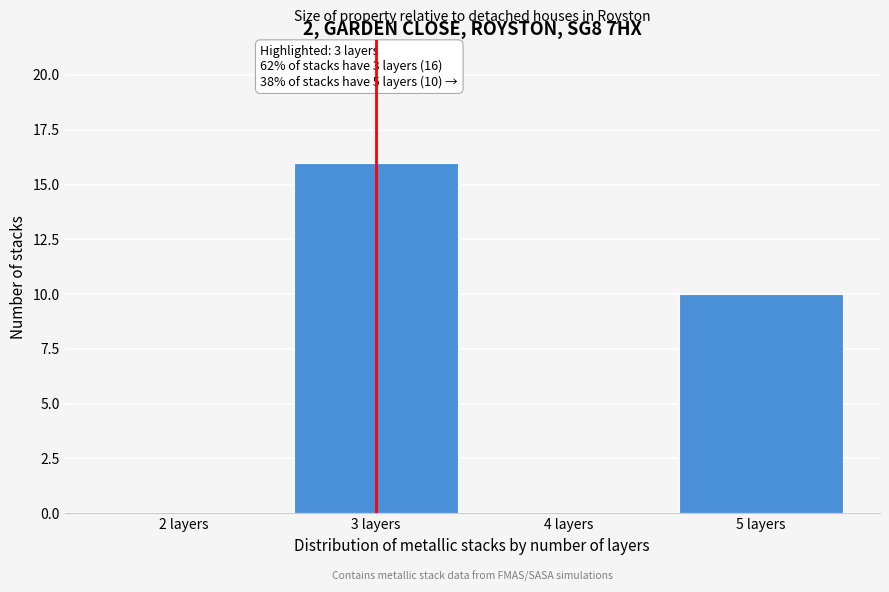

Which range on the x-axis has the tallest bar?

2.5 to 3.5